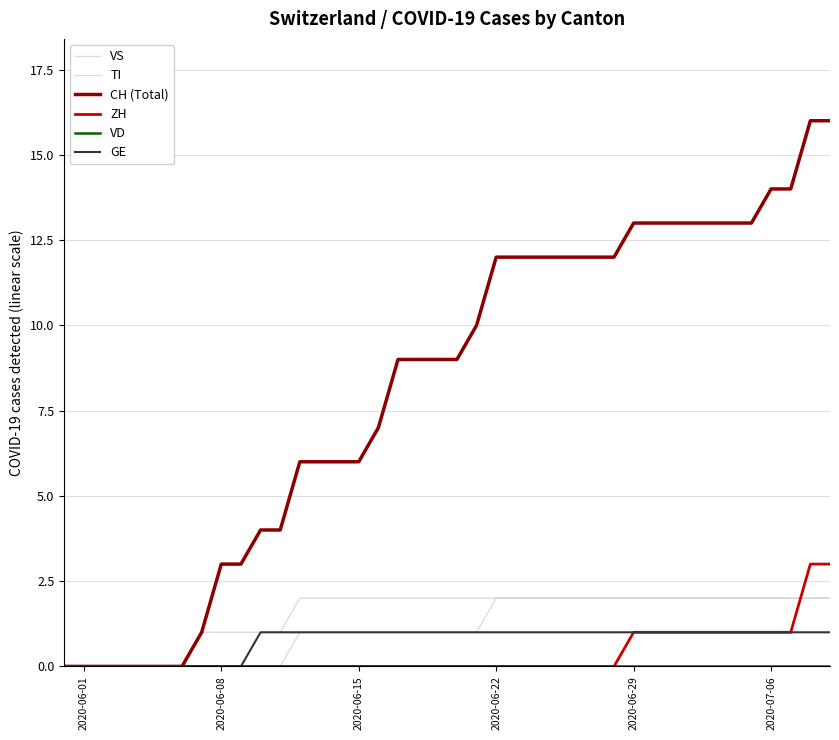

Does the chart display data point markers on the line(s)?

No